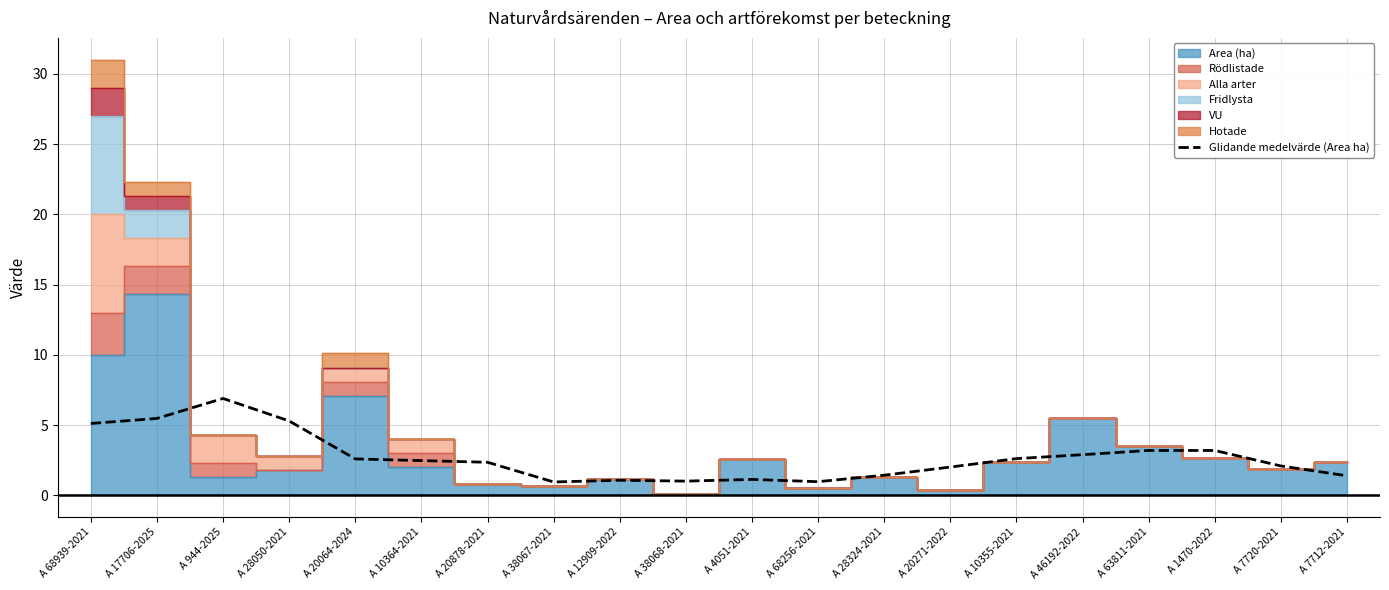

How many points are lower than both their immediate neighbors (excluding endpoints)?

3